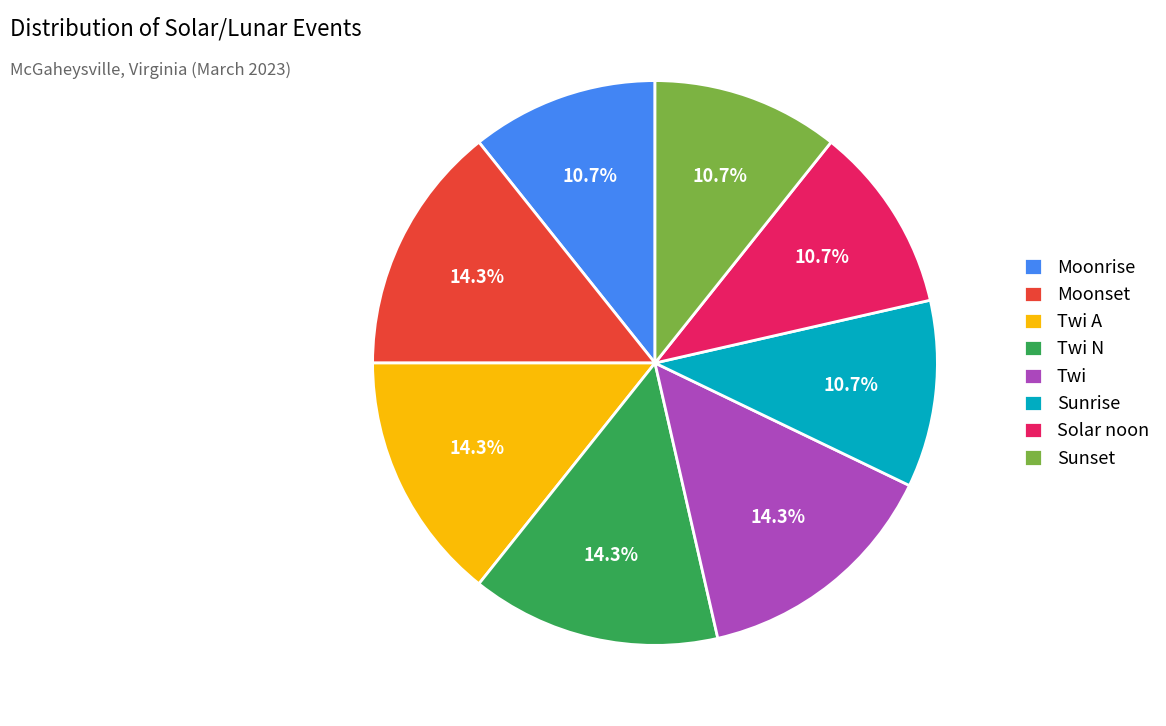

Does Moonrise represent more than half of the total?

No